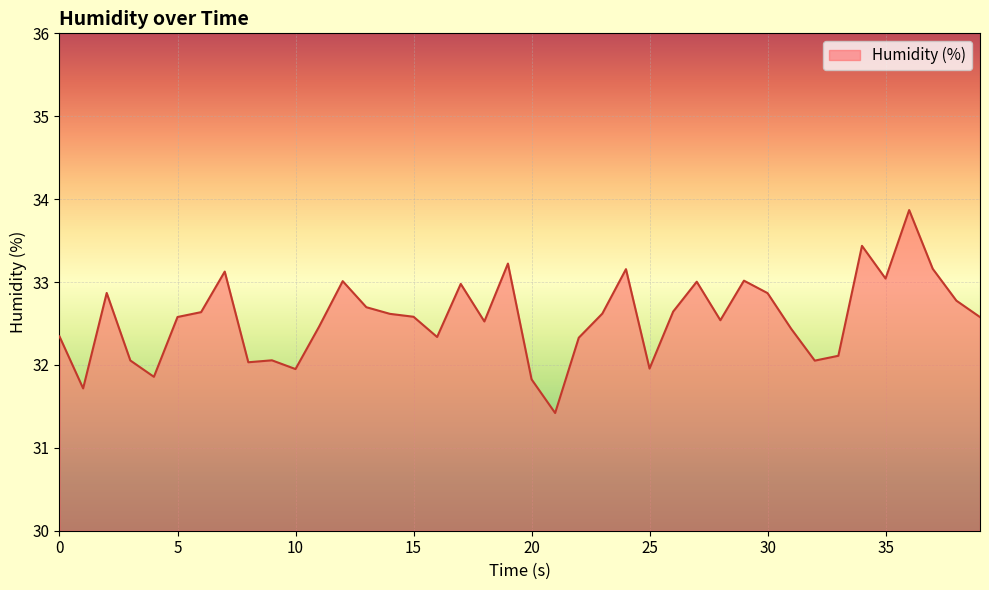

Does the chart display data point markers on the line(s)?

No